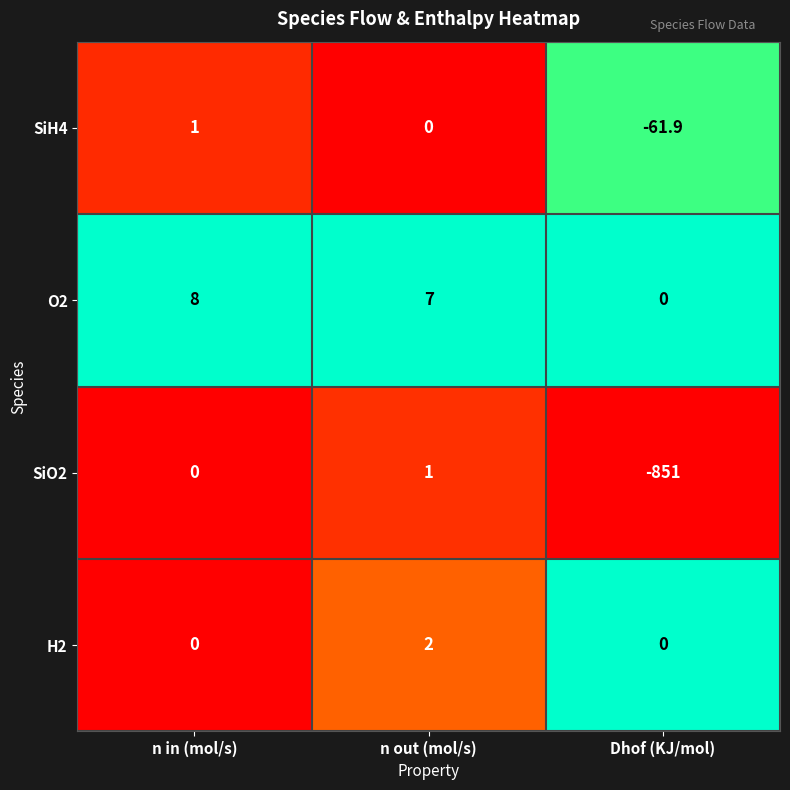

Reading left to right, transcribe all the data shown in this chart.

SiH4: n in (mol/s)=1.0	n out (mol/s)=0.0	Dhof (KJ/mol)=-61.9
O2: n in (mol/s)=8.0	n out (mol/s)=7.0	Dhof (KJ/mol)=0.0
SiO2: n in (mol/s)=0.0	n out (mol/s)=1.0	Dhof (KJ/mol)=-851.0
H2: n in (mol/s)=0.0	n out (mol/s)=2.0	Dhof (KJ/mol)=0.0